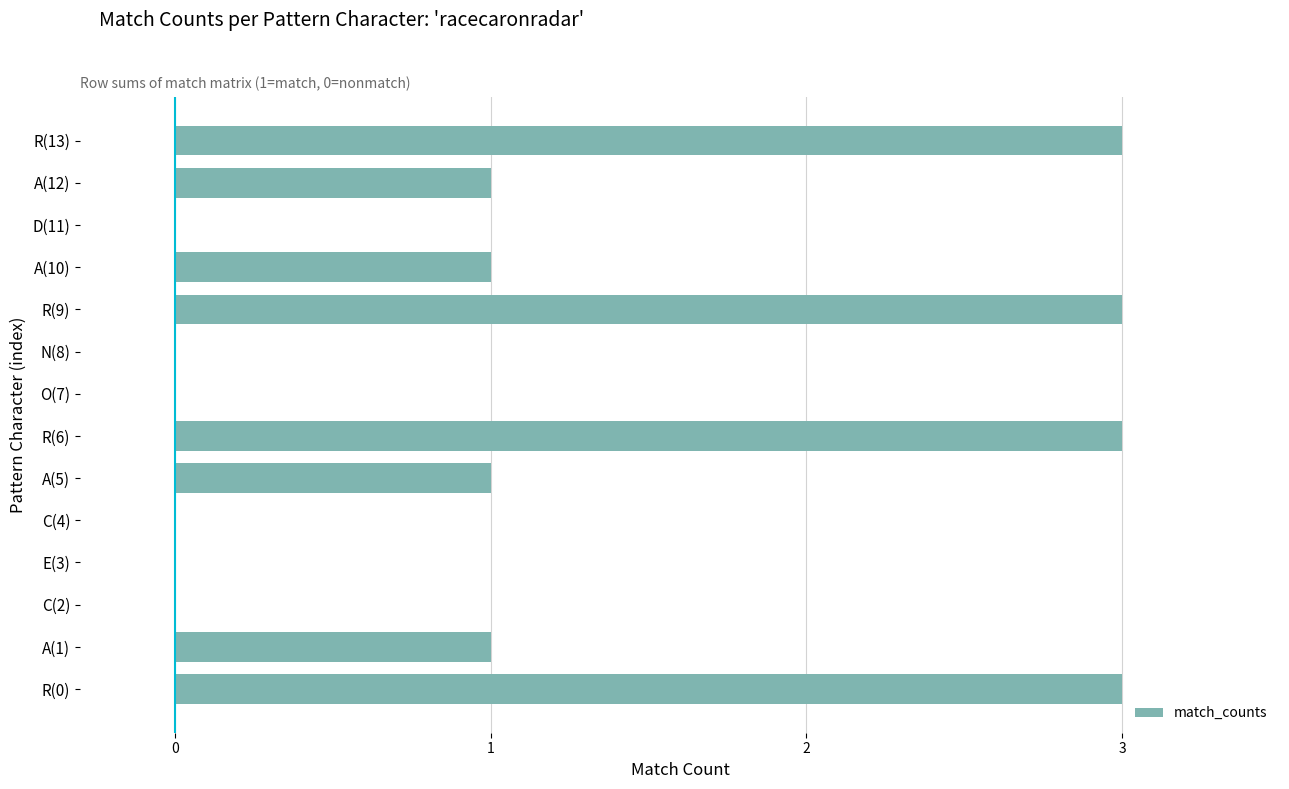

The chart shows a value of 2 at D(11). True or false?

False